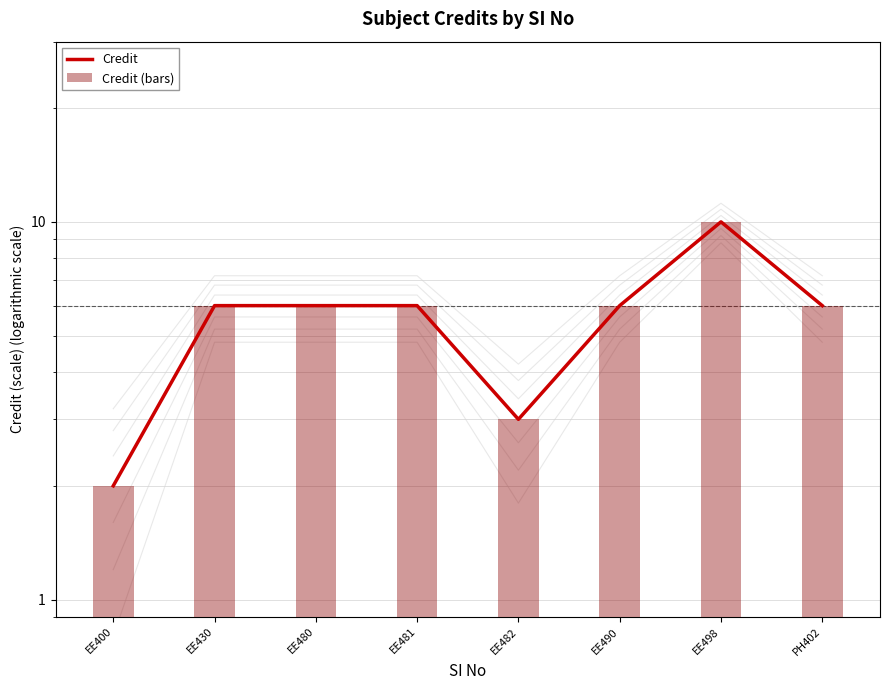

At which category does the chart reach its peak across all series?

EE498